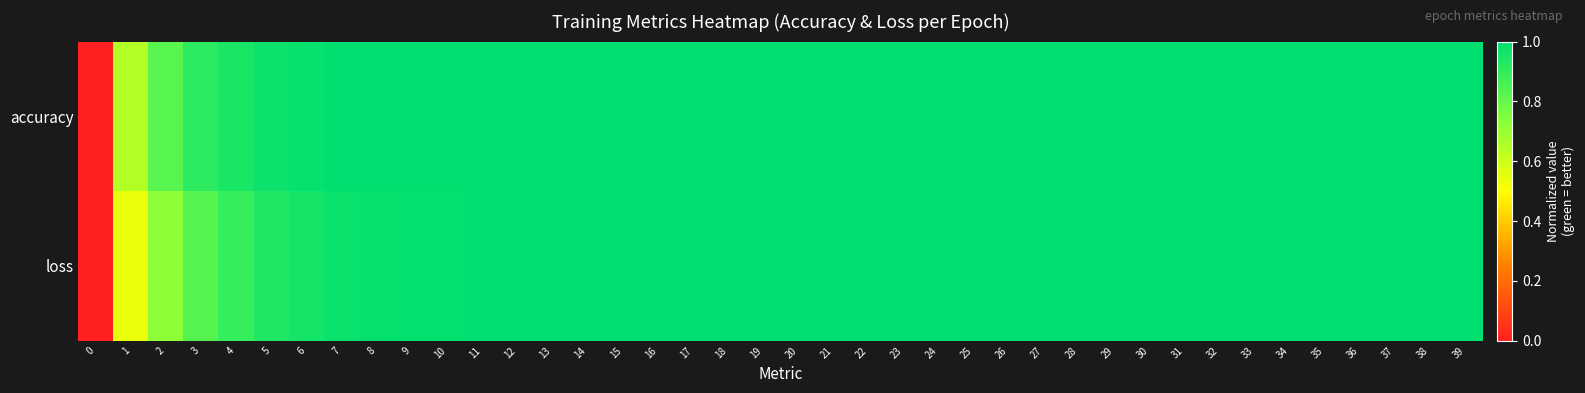

What is the maximum value shown in the chart?

1.0